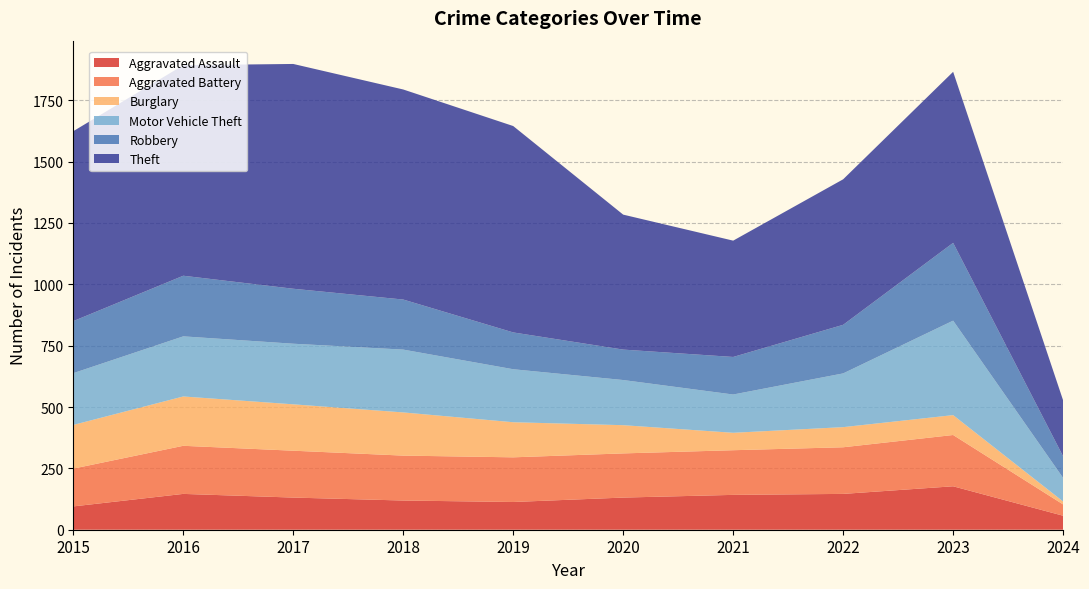

Reading right to left, extract all data points from this chart.

Aggravated Assault: 57	177	146	142	131	113	119	131	146	95
Aggravated Battery: 46	209	190	182	180	182	183	191	196	154
Burglary: 12	81	82	71	115	143	176	189	201	178
Motor Vehicle Theft: 96	385	219	156	184	216	256	247	245	211
Robbery: 88	317	198	153	124	150	204	224	247	212
Theft: 228	697	593	474	550	841	856	916	858	774